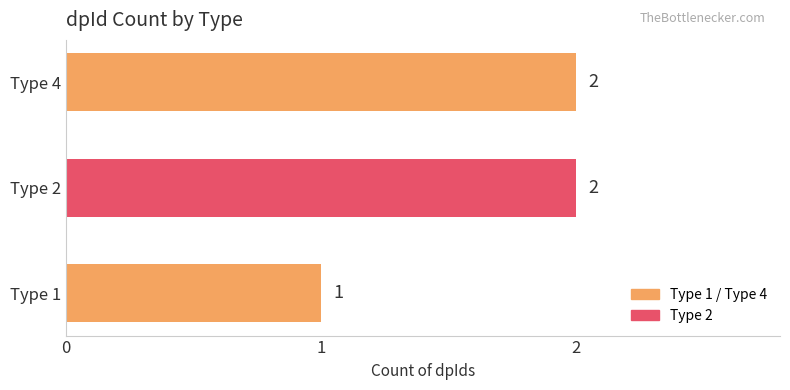

Is it true that the value at Type 1 is 2?

False